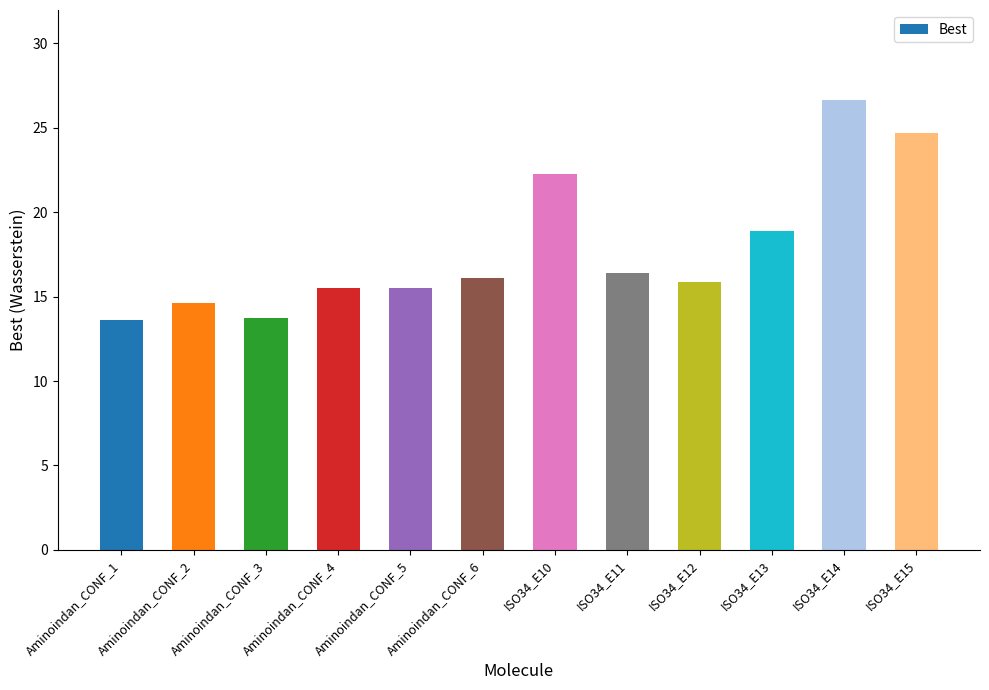

What is the label of the 6th bar from the left?

Aminoindan_CONF_6